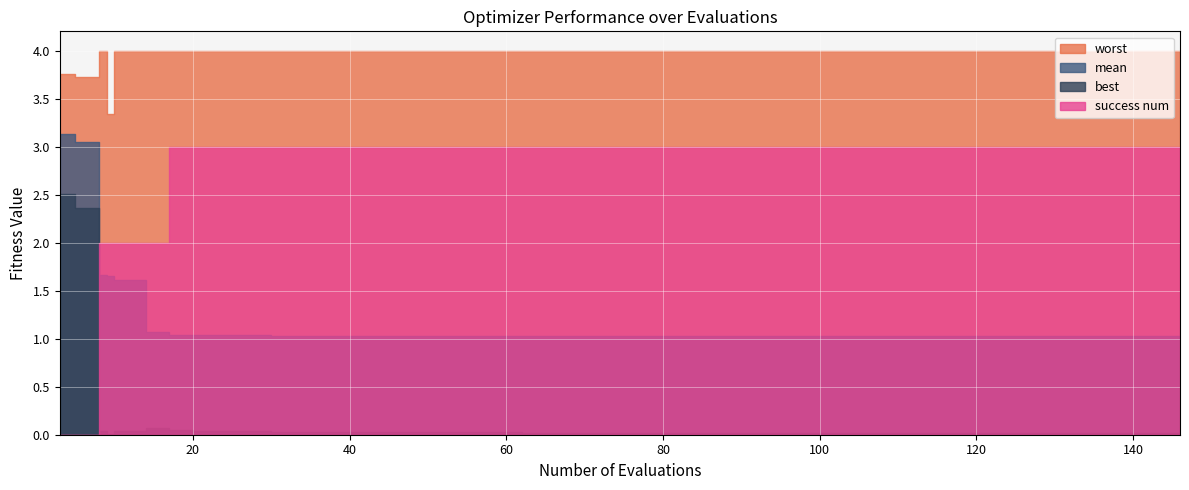

Reading left to right, extract all data points from this chart.

mean: 3=3.1	5=3.0	8=1.7	9=1.7	10=1.6	14=1.1	17=1.0	20=1.0	24=1.0	28=1.0	30=1.0	34=1.0	38=1.0	42=1.0	46=1.0	50=1.0	54=1.0	58=1.0	62=1.0	66=1.0	70=1.0	74=1.0	78=1.0	82=1.0	86=1.0	90=1.0	94=1.0	98=1.0	102=1.0	106=1.0	110=1.0	114=1.0	118=1.0	122=1.0	126=1.0	130=1.0	134=1.0	138=1.0	142=1.0	146=1.0
best: 3=2.5	5=2.4	8=0.0	9=0.0	10=0.0	14=0.1	17=0.0	20=0.0	24=0.0	28=0.0	30=0.0	34=0.0	38=0.0	42=0.0	46=0.0	50=0.0	54=0.0	58=0.0	62=0.0	66=0.0	70=0.0	74=0.0	78=0.0	82=0.0	86=0.0	90=0.0	94=0.0	98=0.0	102=0.0	106=0.0	110=0.0	114=0.0	118=0.0	122=0.0	126=0.0	130=0.0	134=0.0	138=0.0	142=0.0	146=0.0
worst: 3=3.8	5=3.7	8=4.0	9=3.3	10=4.0	14=4.0	17=4.0	20=4.0	24=4.0	28=4.0	30=4.0	34=4.0	38=4.0	42=4.0	46=4.0	50=4.0	54=4.0	58=4.0	62=4.0	66=4.0	70=4.0	74=4.0	78=4.0	82=4.0	86=4.0	90=4.0	94=4.0	98=4.0	102=4.0	106=4.0	110=4.0	114=4.0	118=4.0	122=4.0	126=4.0	130=4.0	134=4.0	138=4.0	142=4.0	146=4.0
success num: 3=0.0	5=0.0	8=2.0	9=2.0	10=2.0	14=2.0	17=3.0	20=3.0	24=3.0	28=3.0	30=3.0	34=3.0	38=3.0	42=3.0	46=3.0	50=3.0	54=3.0	58=3.0	62=3.0	66=3.0	70=3.0	74=3.0	78=3.0	82=3.0	86=3.0	90=3.0	94=3.0	98=3.0	102=3.0	106=3.0	110=3.0	114=3.0	118=3.0	122=3.0	126=3.0	130=3.0	134=3.0	138=3.0	142=3.0	146=3.0